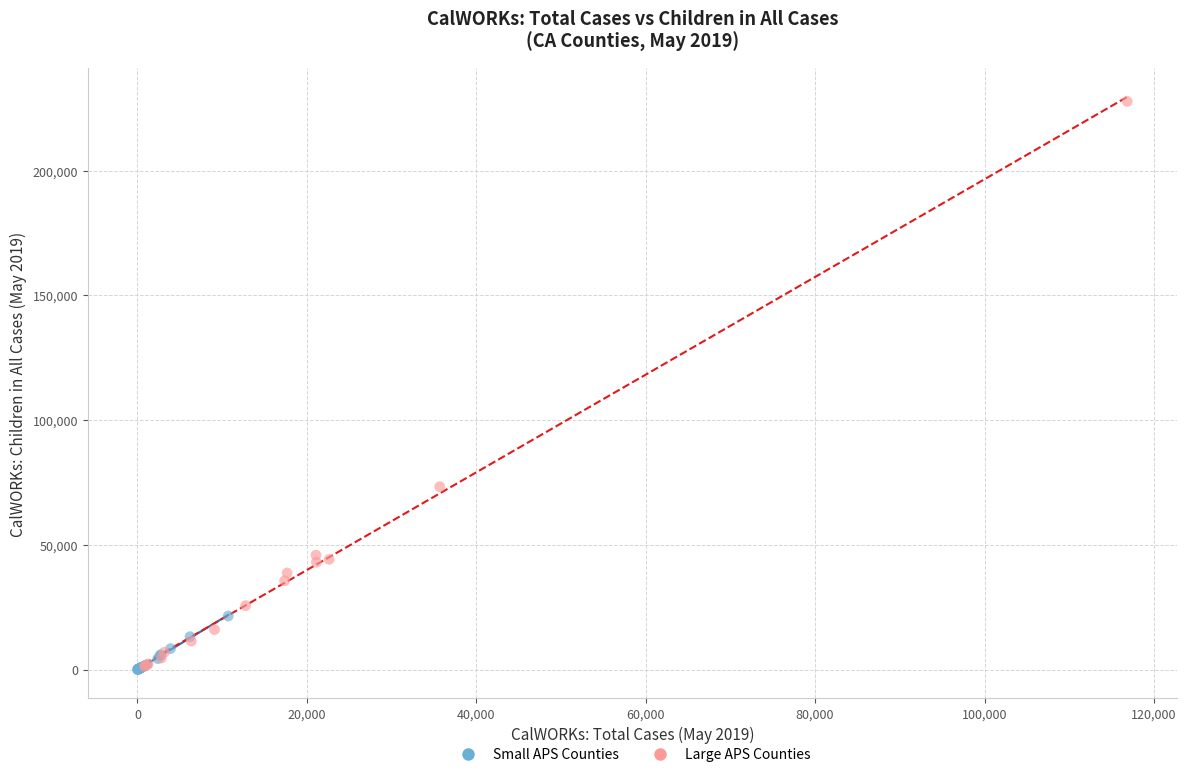

Which series has the largest Y range (max minus min)?

Large APS Counties